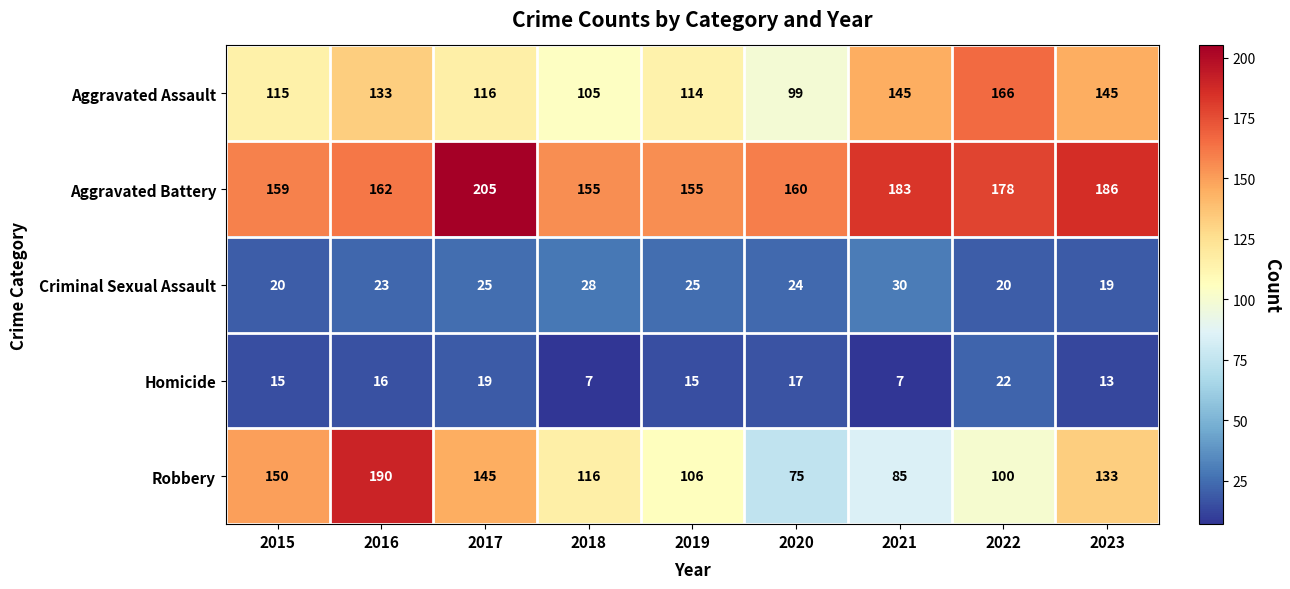

Which series has the largest range (max minus min)?

Robbery